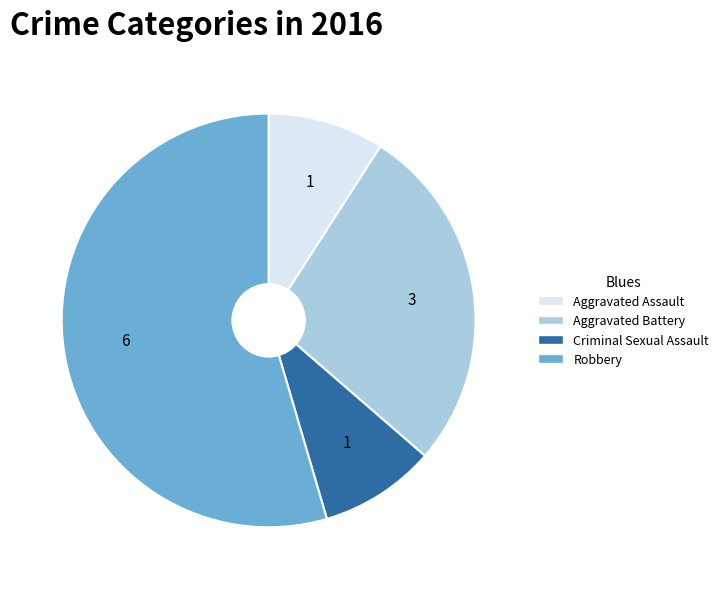

Is it true that Robbery is 61% of the pie?

False